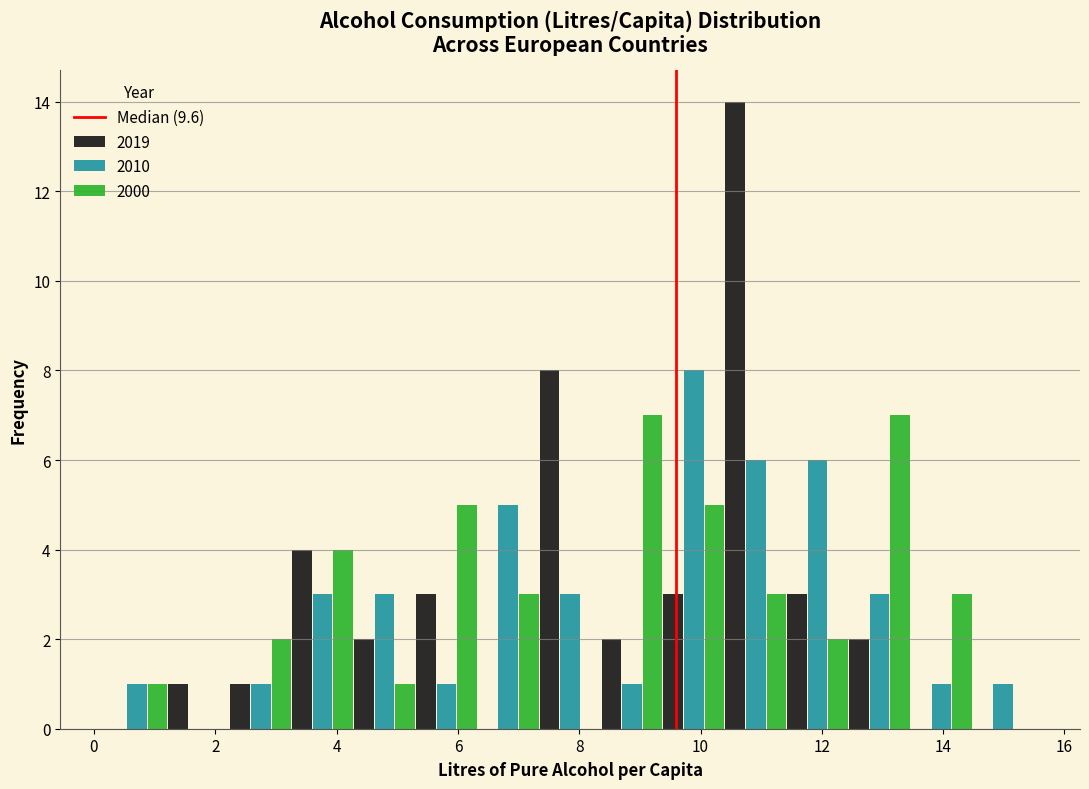

What is the height of the 2000 bar covering 5.30 to 6.32 on the x-axis? Neither the bar edges nor the heights are printed on the chart, so give them approximately, as read against the axes.

5